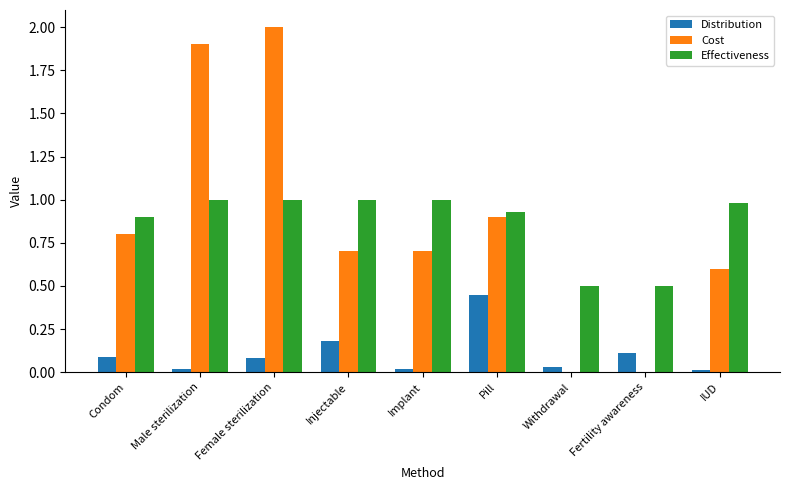

Which category has the highest value in the Distribution series?

Pill